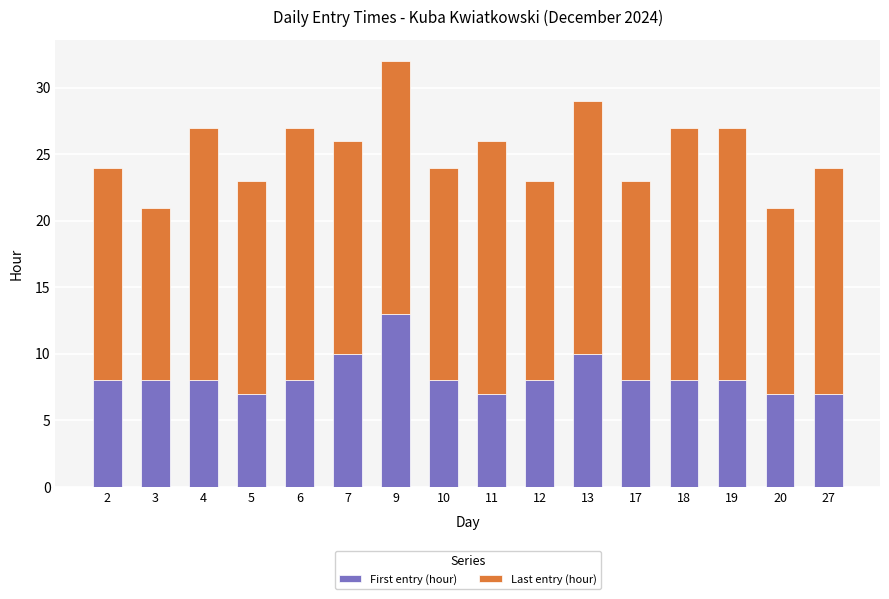

What is the value of the First entry (hour) bar at the 5th from the left?

8